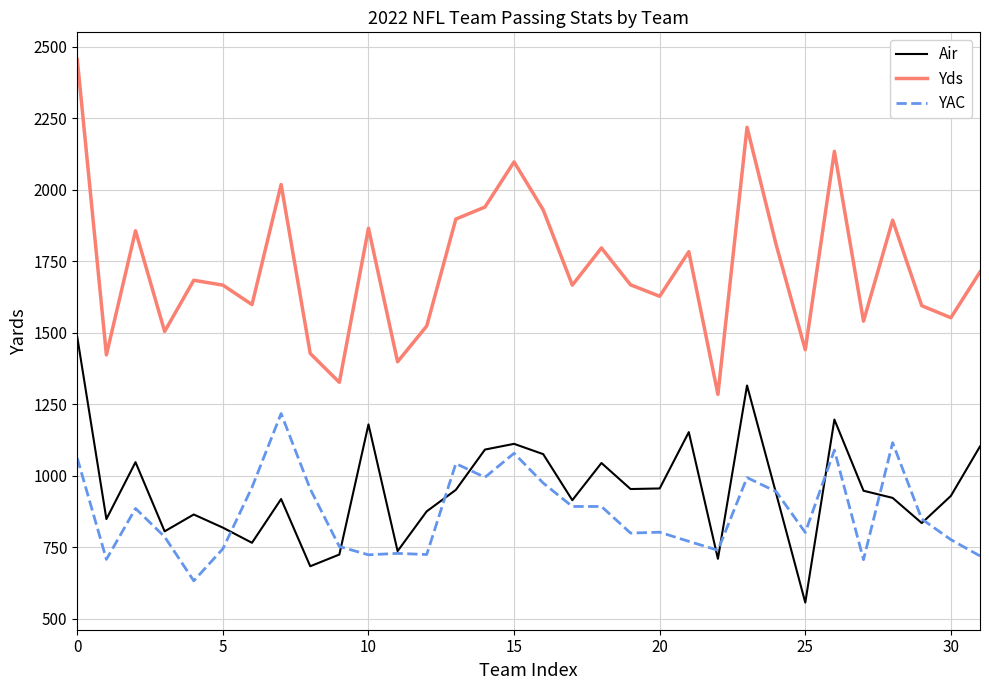

What is the difference between the maximum and minimum values in the Air series?

928